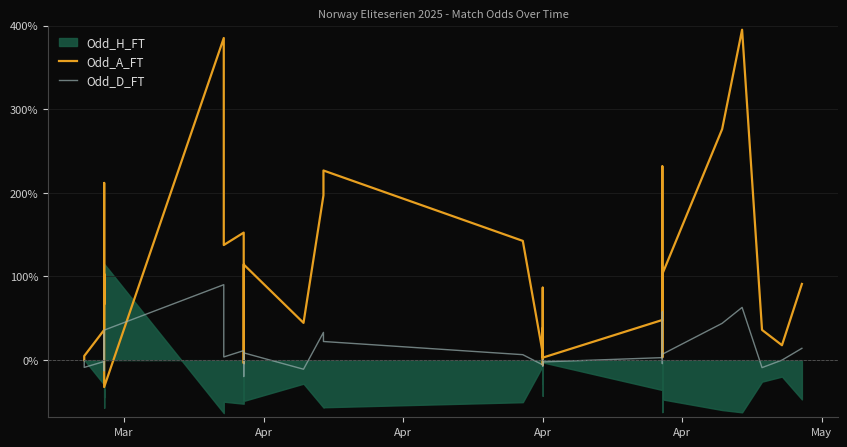

How many data points does each series have?

40